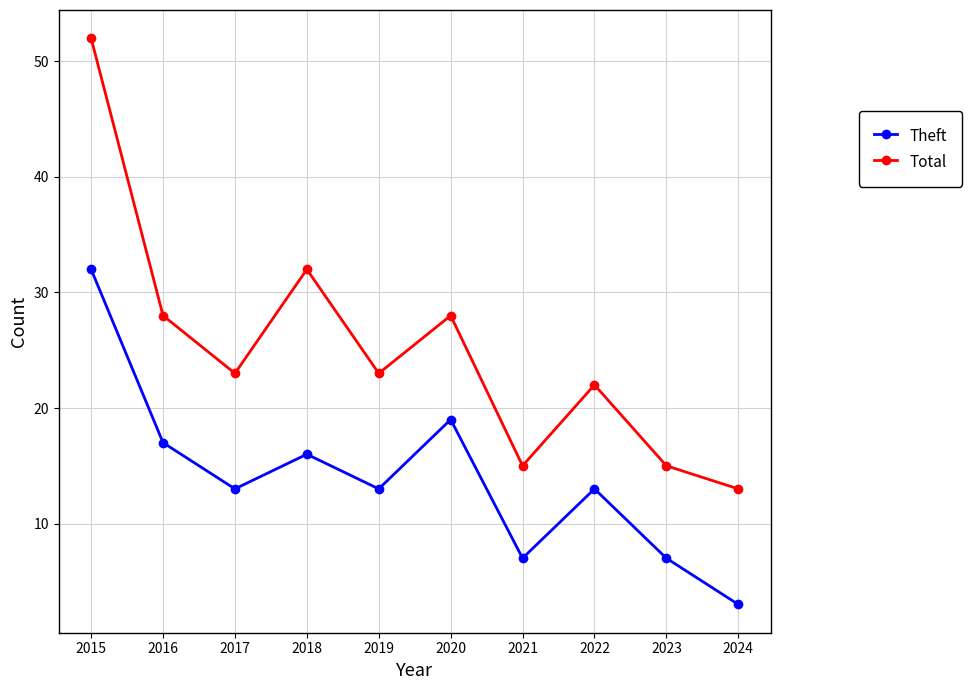

Is it true that Theft equals 8 at 2018?

False